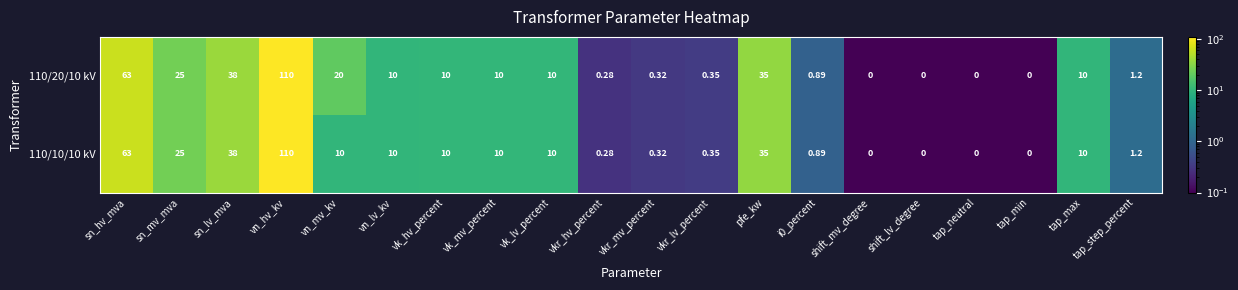

At which category is the sum across all series the highest?

vn_hv_kv